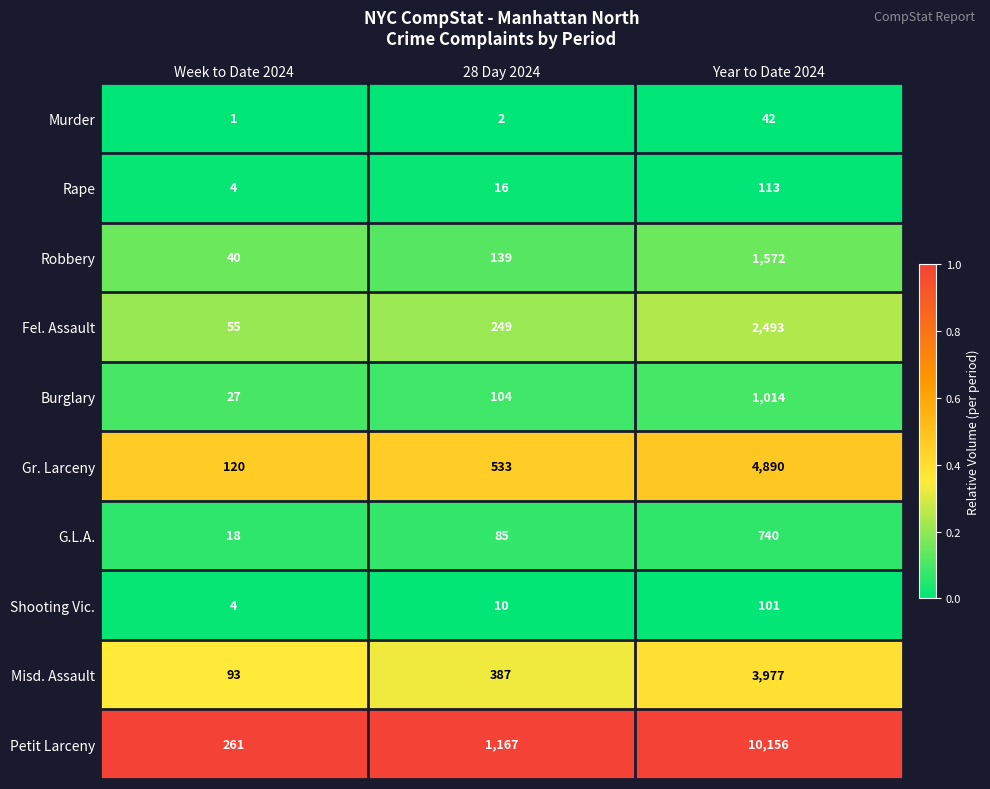

At which category is the sum across all series the highest?

Year to Date 2024